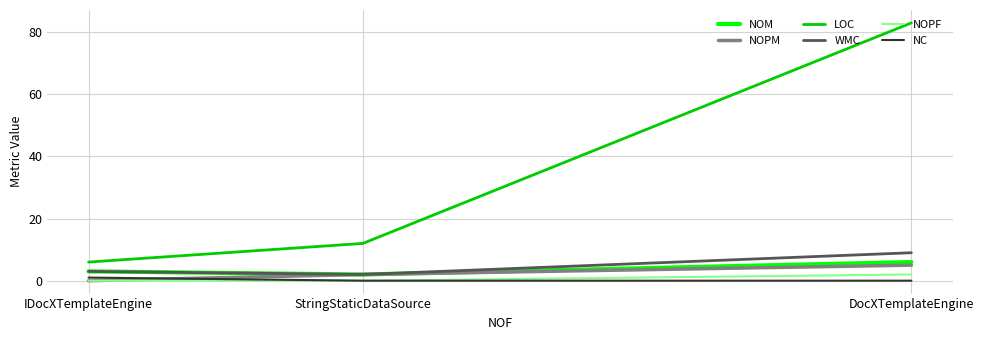

What is the difference between the second highest and minimum values in the NOPM series?

2